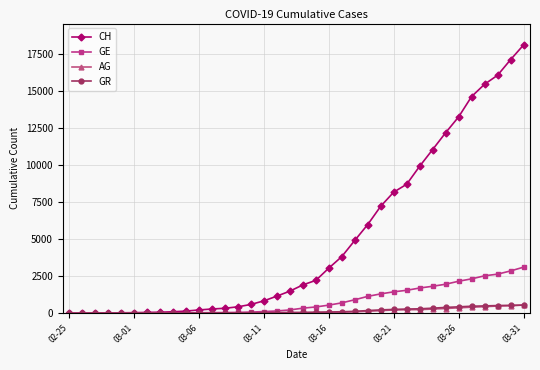

After their last crossing, which series has the higher values: GR or AG?

AG